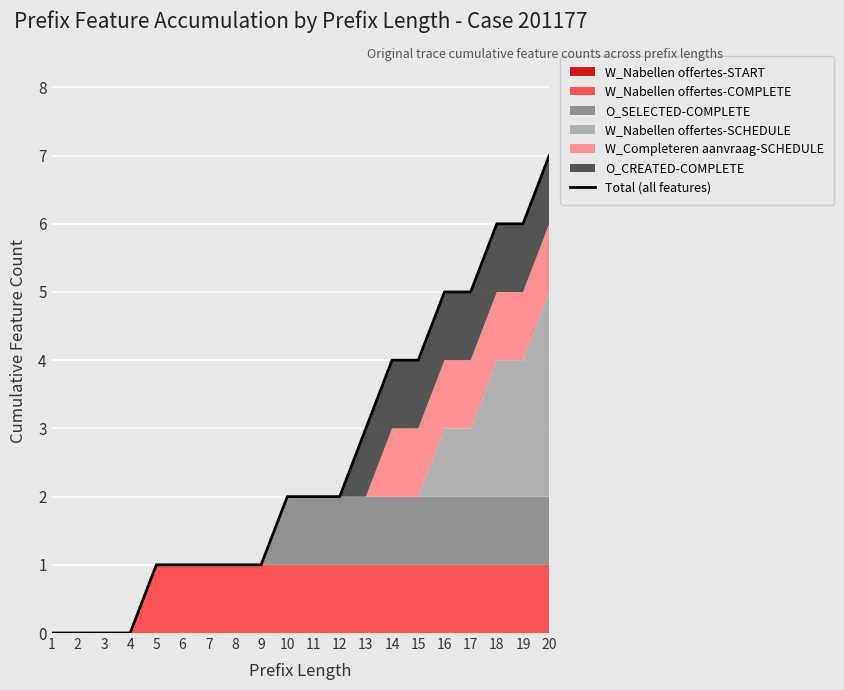

At which category does the chart reach its peak across all series?

20